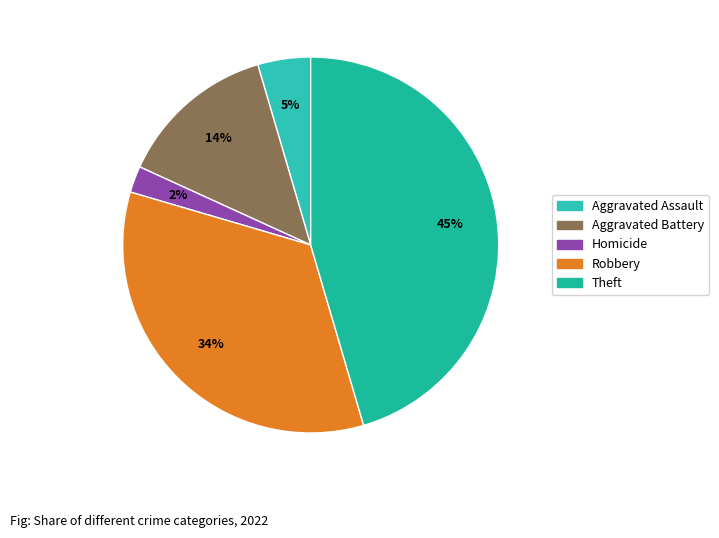

Count the number of slices in the pie.

5